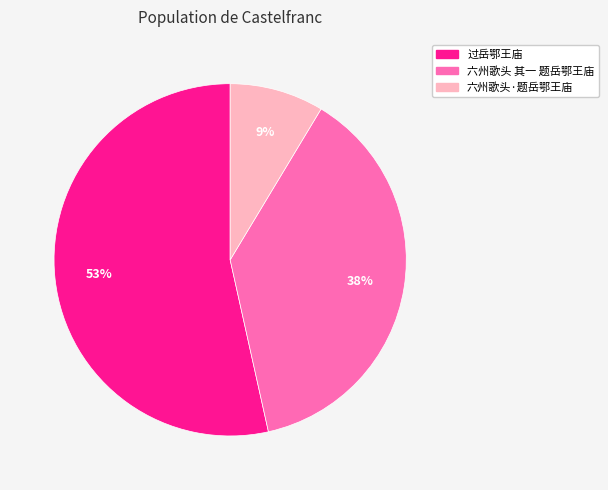

Do 六州歌头·题岳鄂王庙 and 过岳鄂王庙 together represent more than half of the pie?

Yes